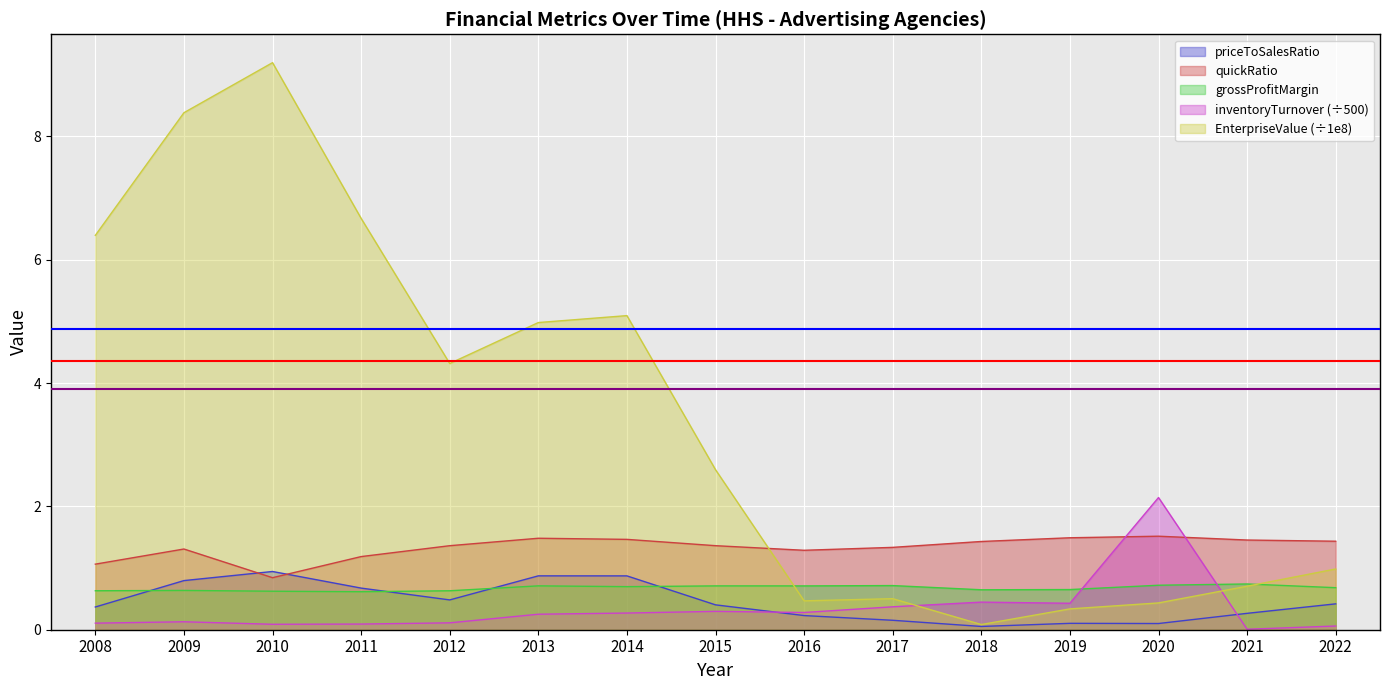

At which category does grossProfitMargin reach its first local valley?

2011